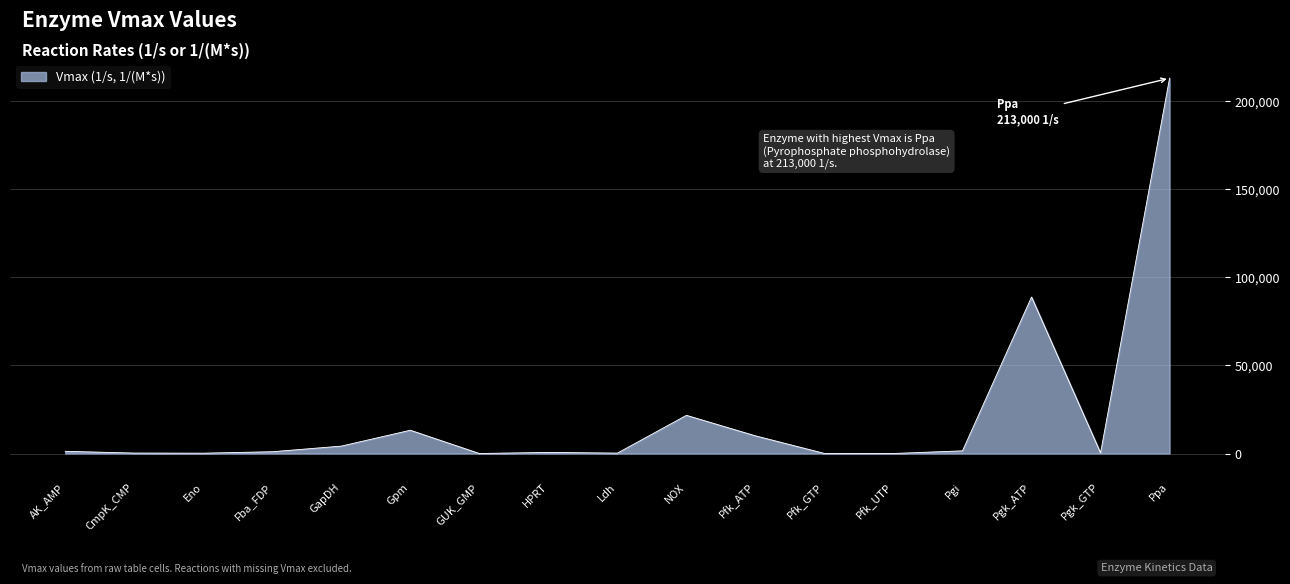

Does the chart display data point markers on the line(s)?

No